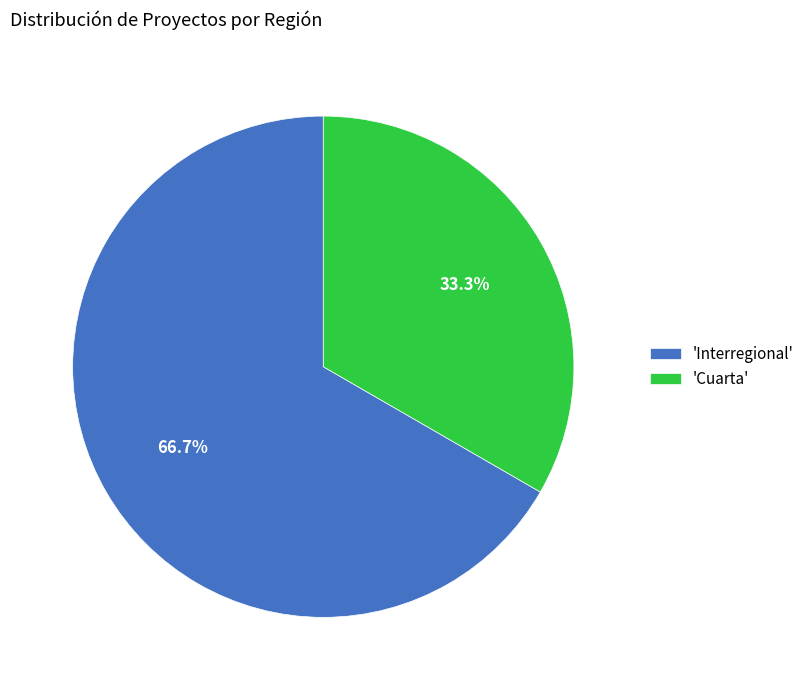

To the nearest percent, what is the average slice percentage?

50%